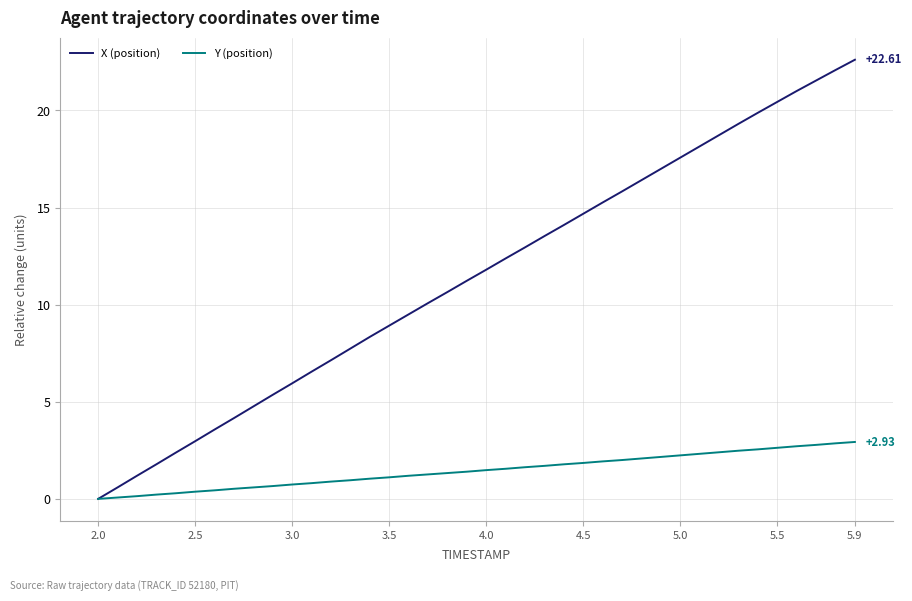

Rank the series by their maximum value, from highest to lowest.

X (position), Y (position)